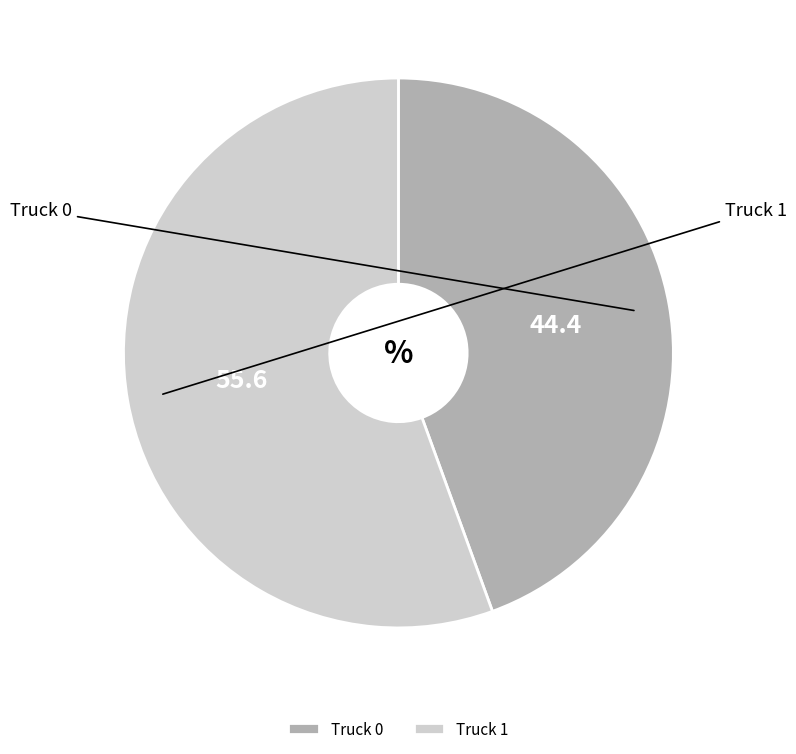

Is there a majority slice in this chart?

Yes